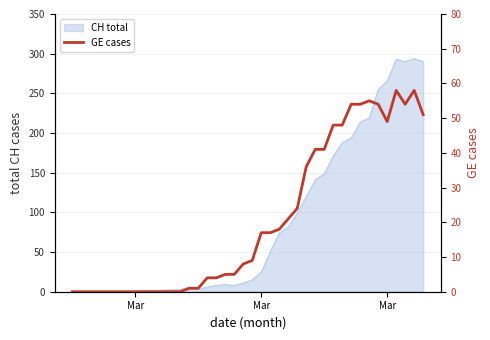

How many interior local peaks (higher than both neighbors) does the data have?

3